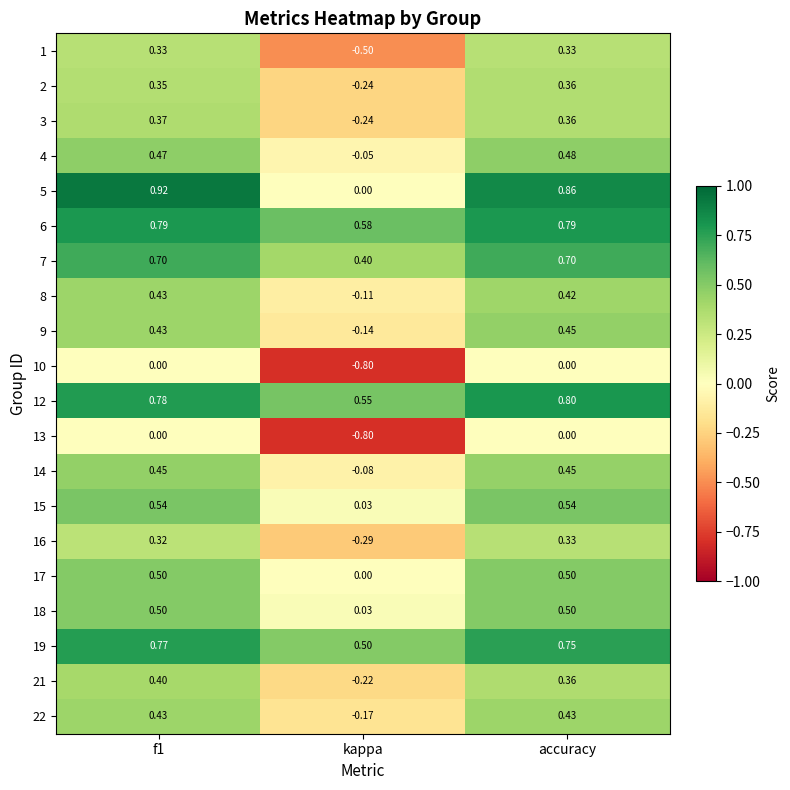

Is the value of 21 at kappa greater than the value of 12 at accuracy?

No